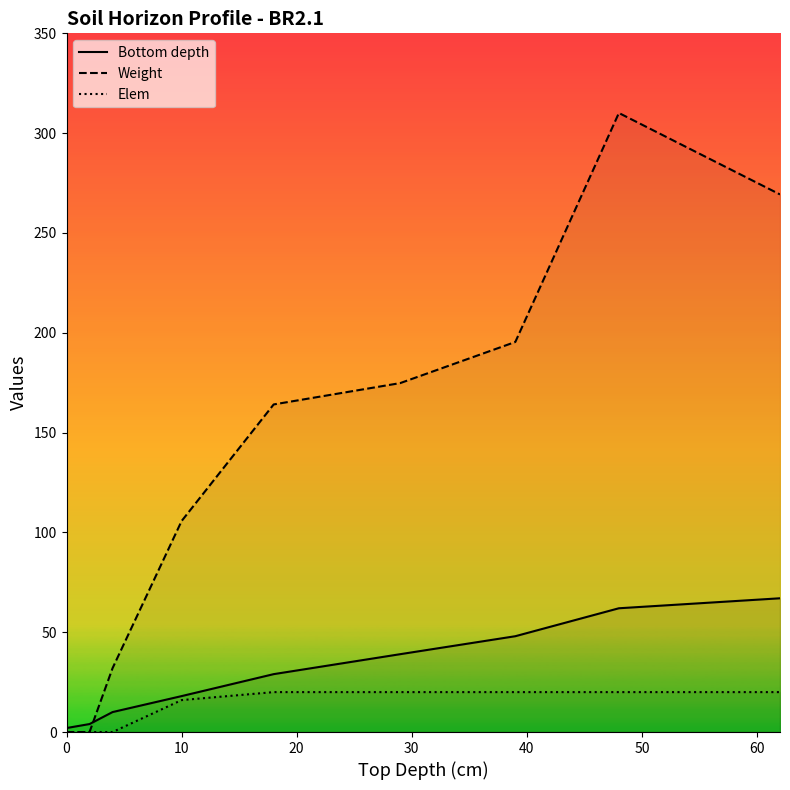

Which series has the largest total across all categories?

Weight